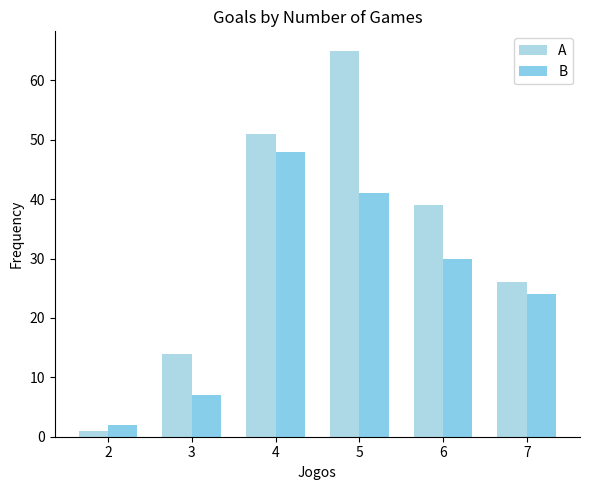

What is the difference between the maximum and minimum values in the A series?

64